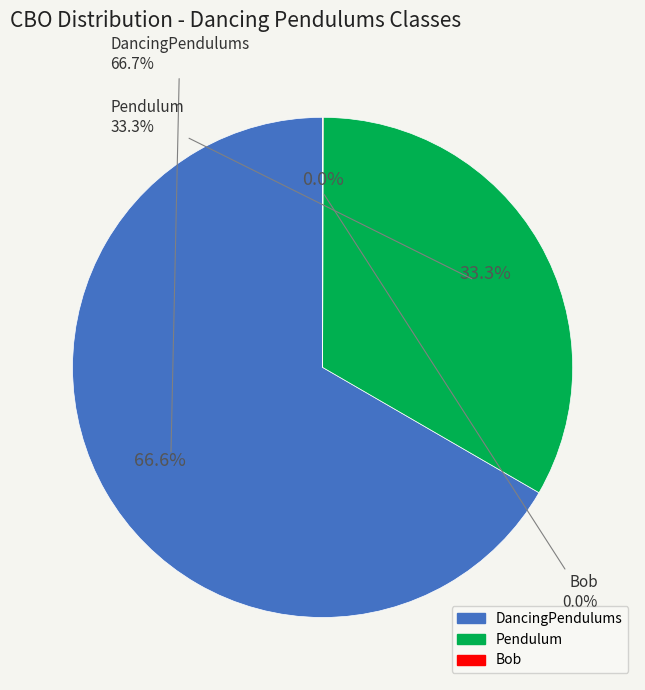

Does dancingPendulums.Bob represent more than half of the total?

No